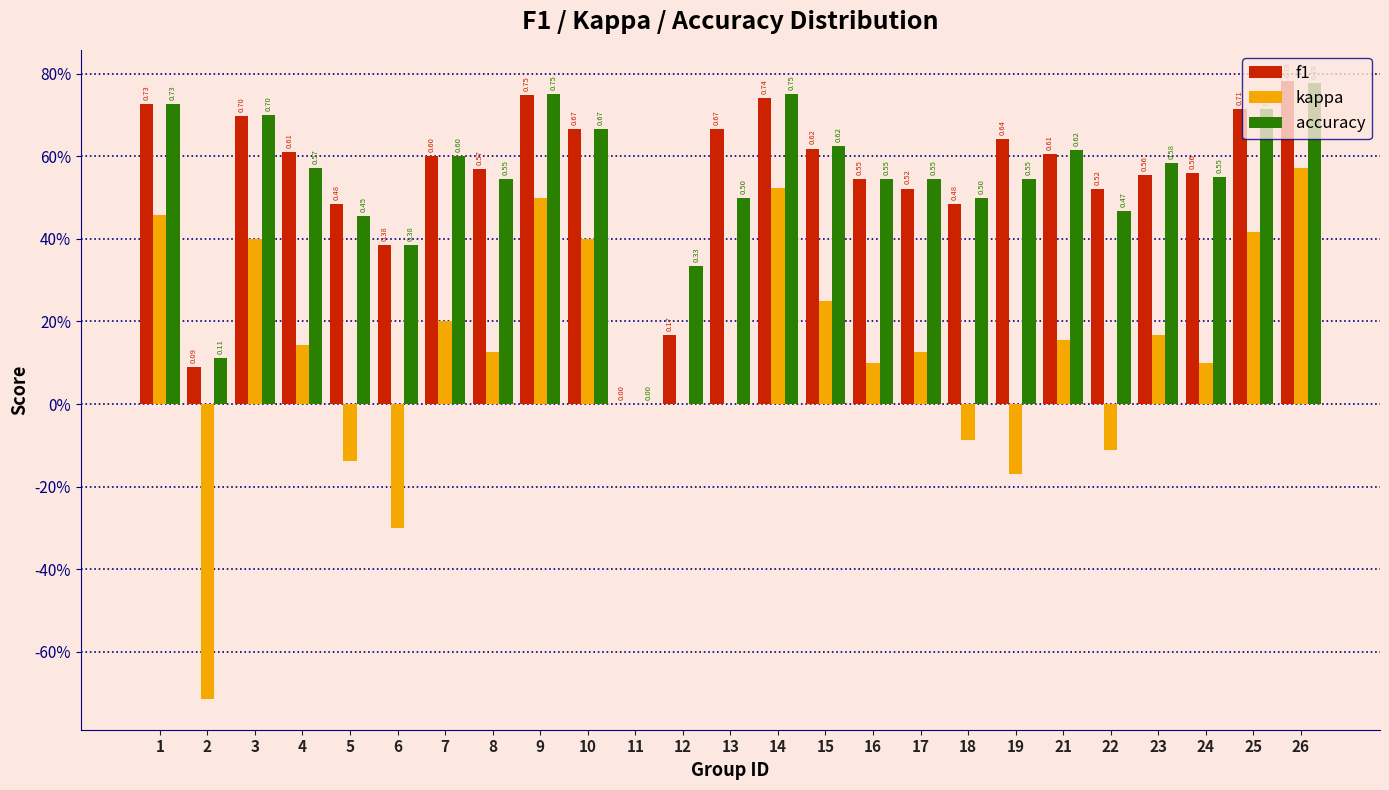

What are all the series names shown in the legend?

f1, kappa, accuracy